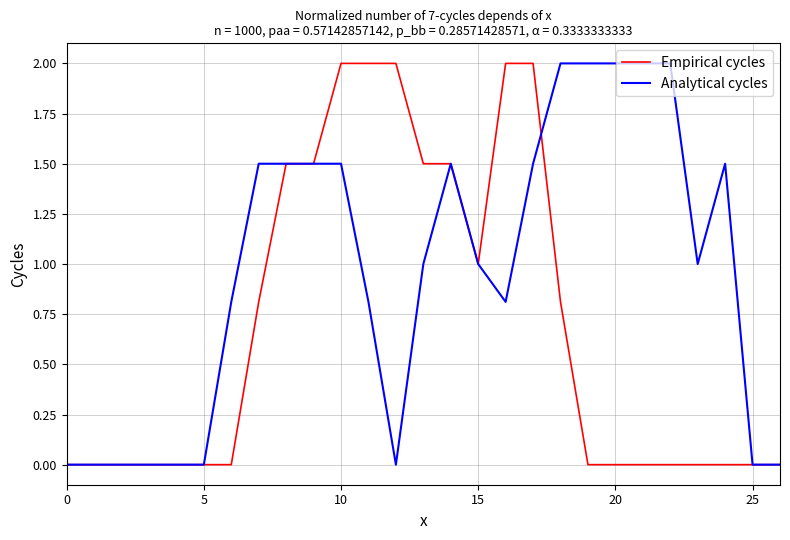

List the series in order of their overall mean, highest first.

Analytical cycles, Empirical cycles